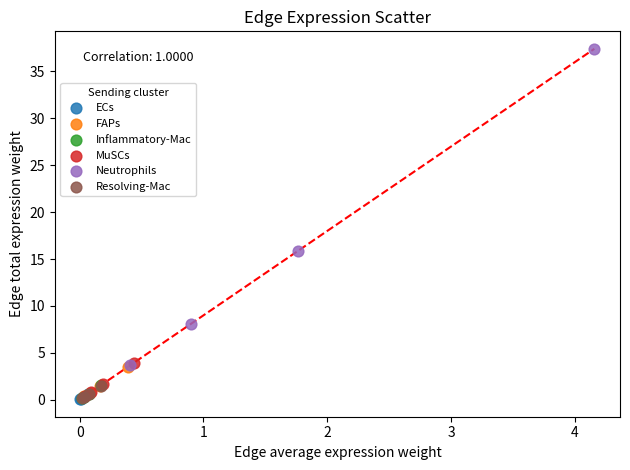

Which series has the widest spread of Y values?

Neutrophils